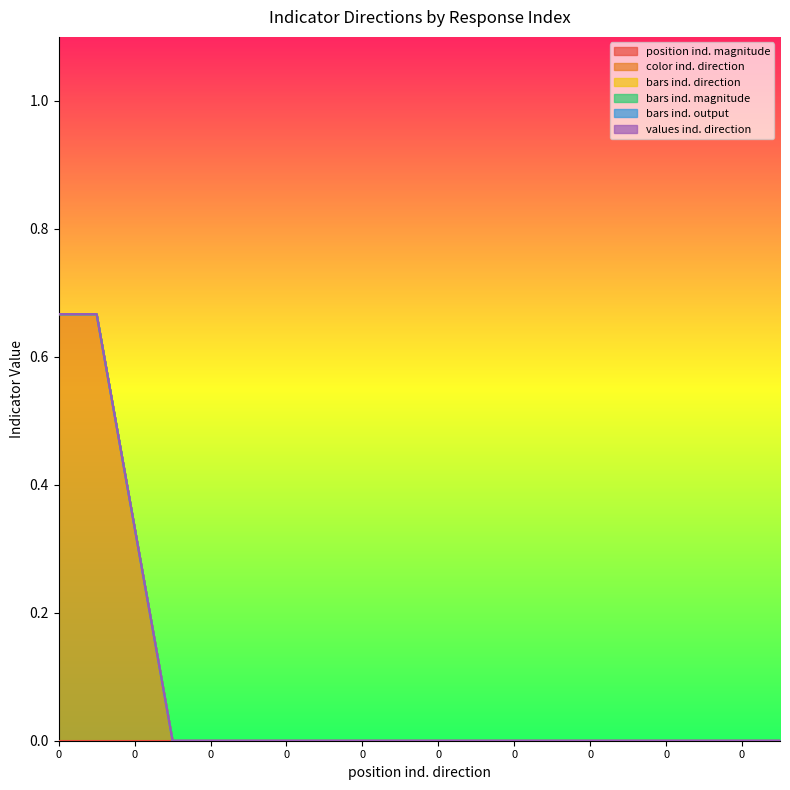

Is the value of color ind. direction at 0 greater than the value of bars ind. output at 0?

Yes